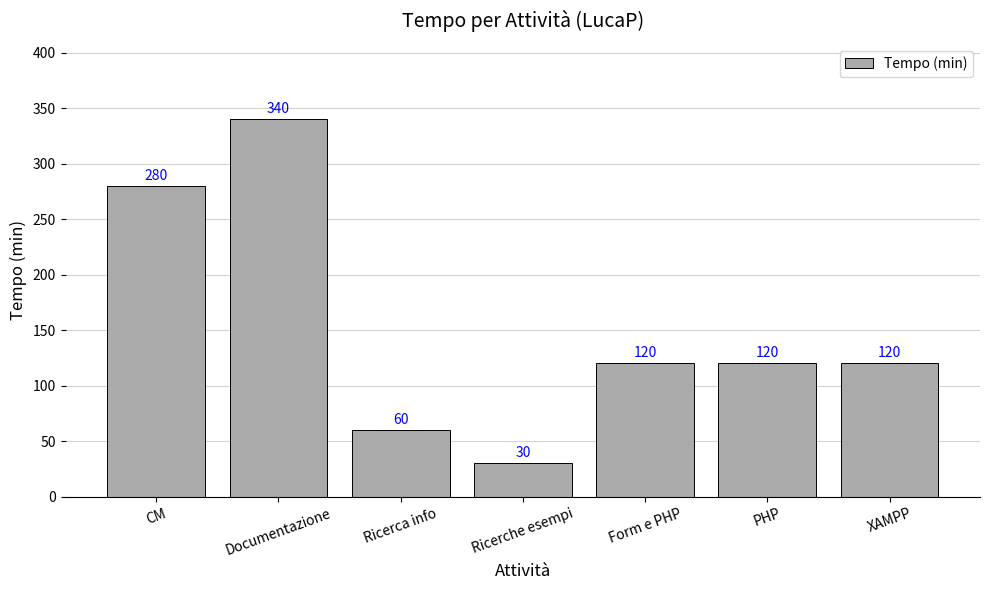

Count the number of data series in this chart.

1